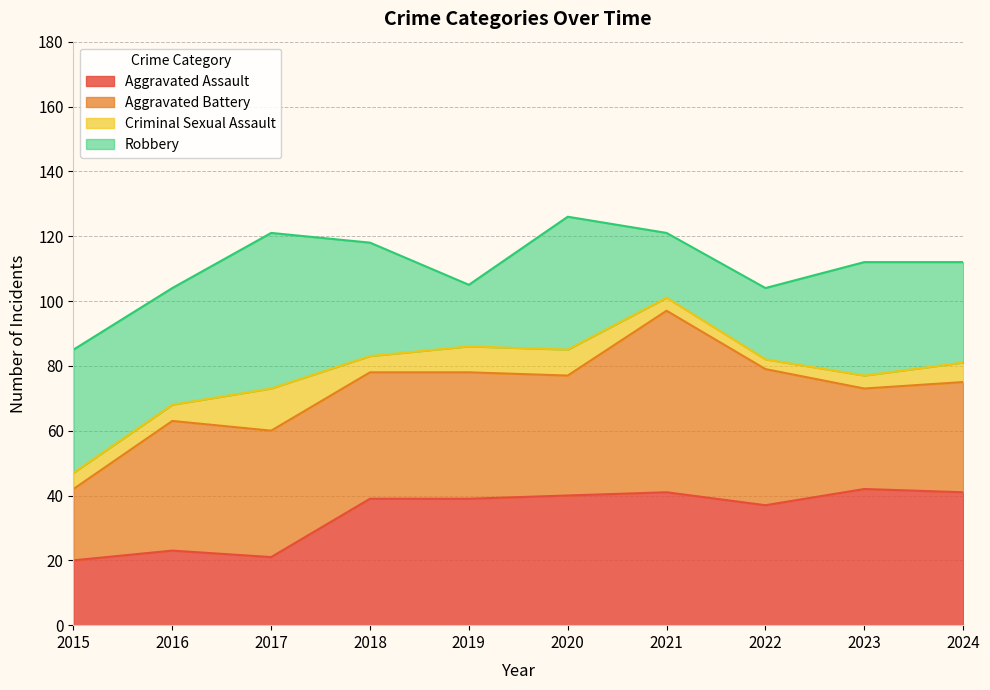

Which category has the lowest value in the Aggravated Assault series?

2015